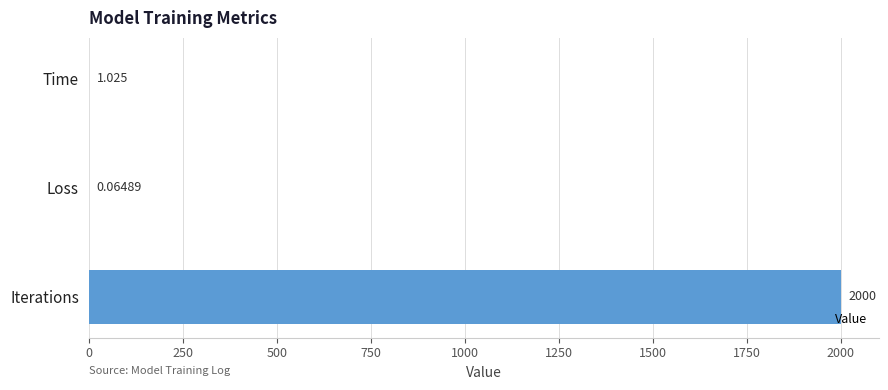

Count the number of categories in the chart.

3